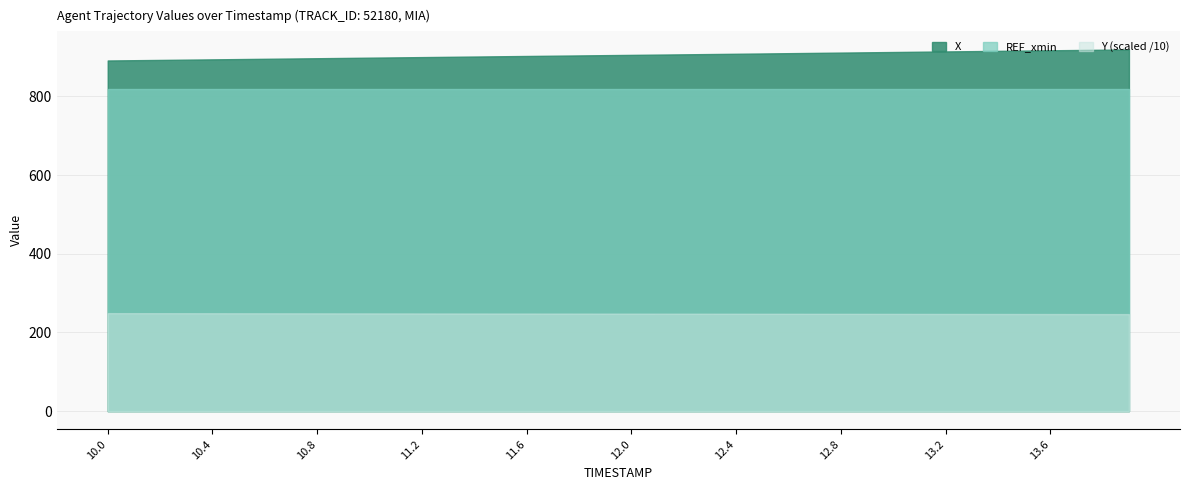

Which series has the largest total across all categories?

X